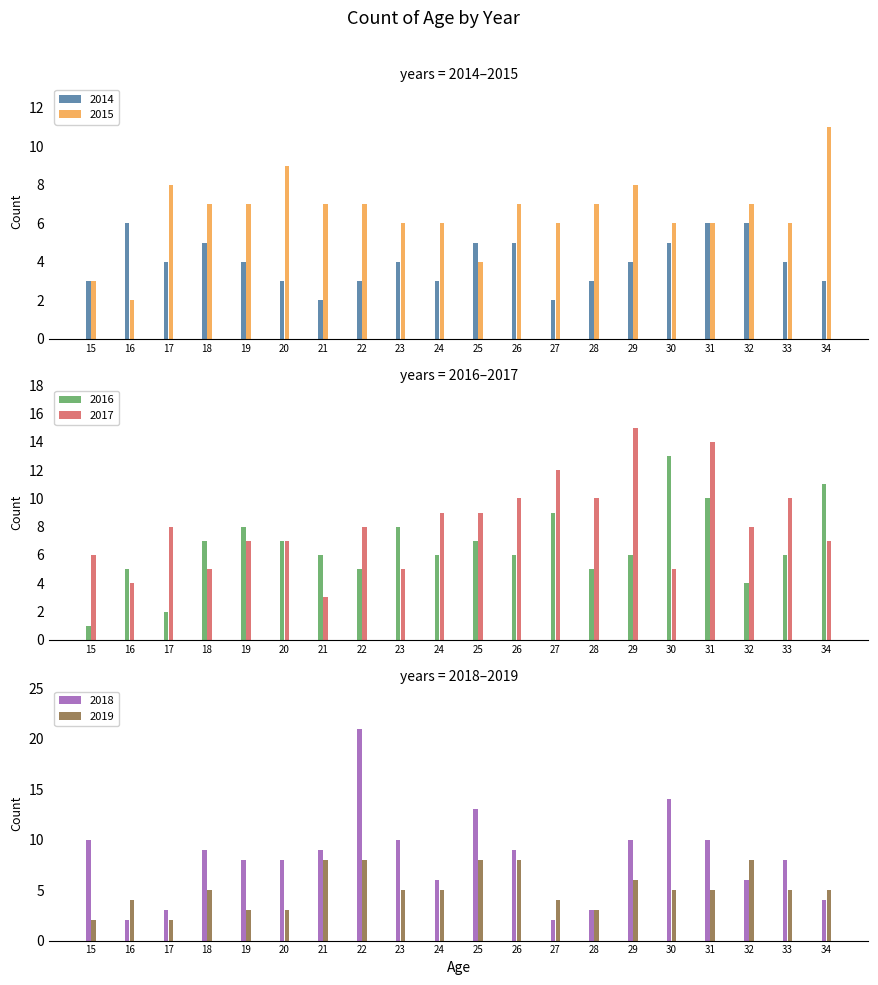

What is the minimum value shown in the chart?

1